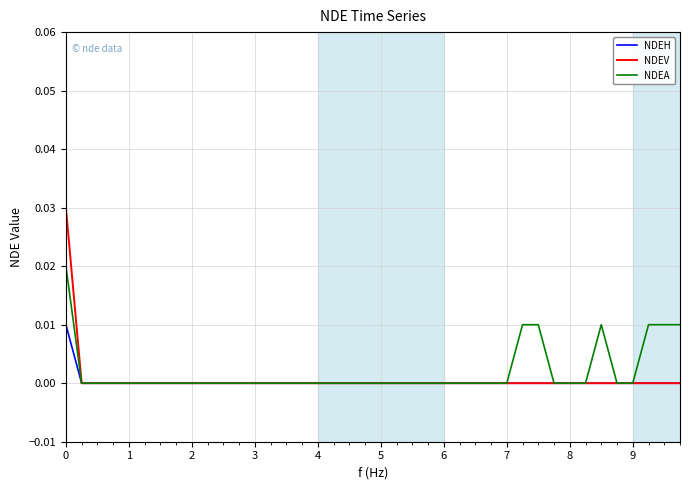

Rank the series by their maximum value, from lowest to highest.

NDEH, NDEA, NDEV